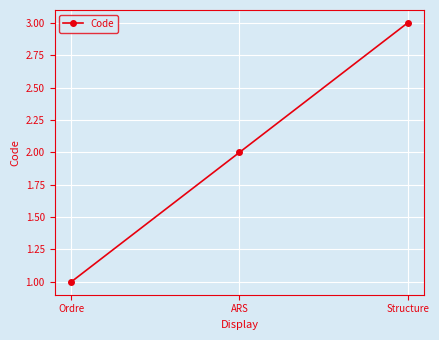

Reading right to left, what are all the values shown in this chart?

3	2	1